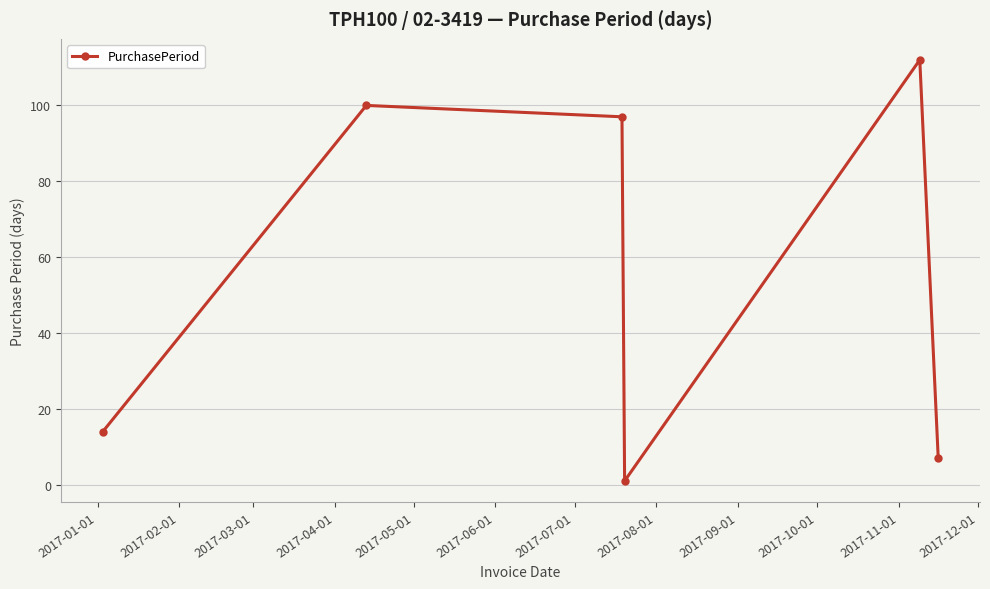

What is the average value?

55